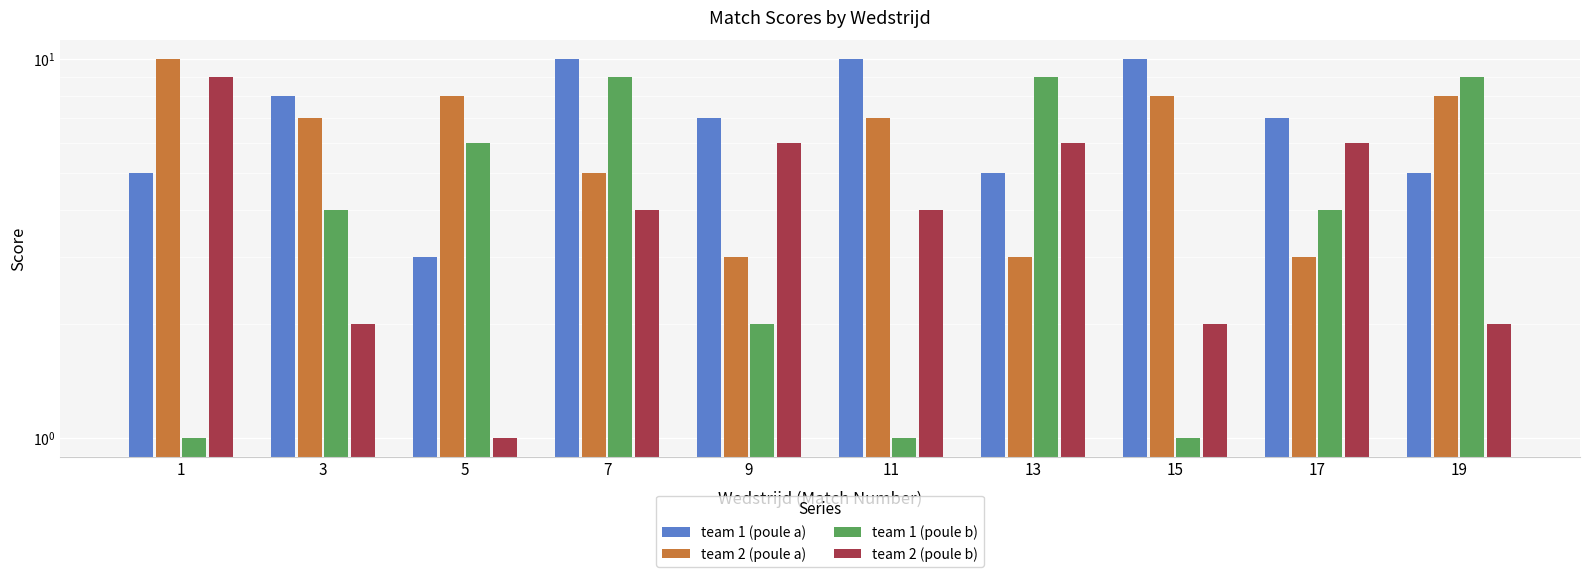

List the series in order of their peak value, highest first.

team 1 (poule a), team 2 (poule a), team 1 (poule b), team 2 (poule b)